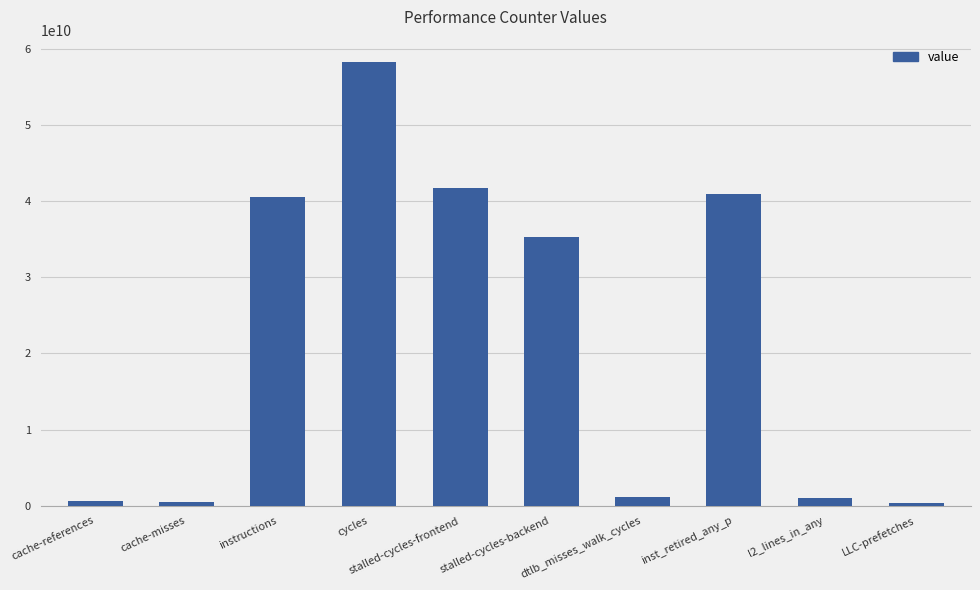

What is the sum of the values at cache-references and instructions?

41235092844